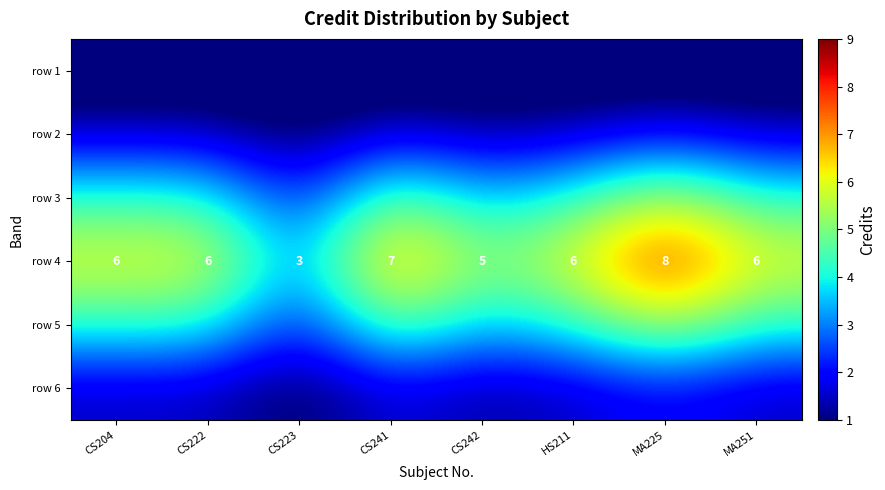

Where is row 3 nearest to the value 3?

CS242